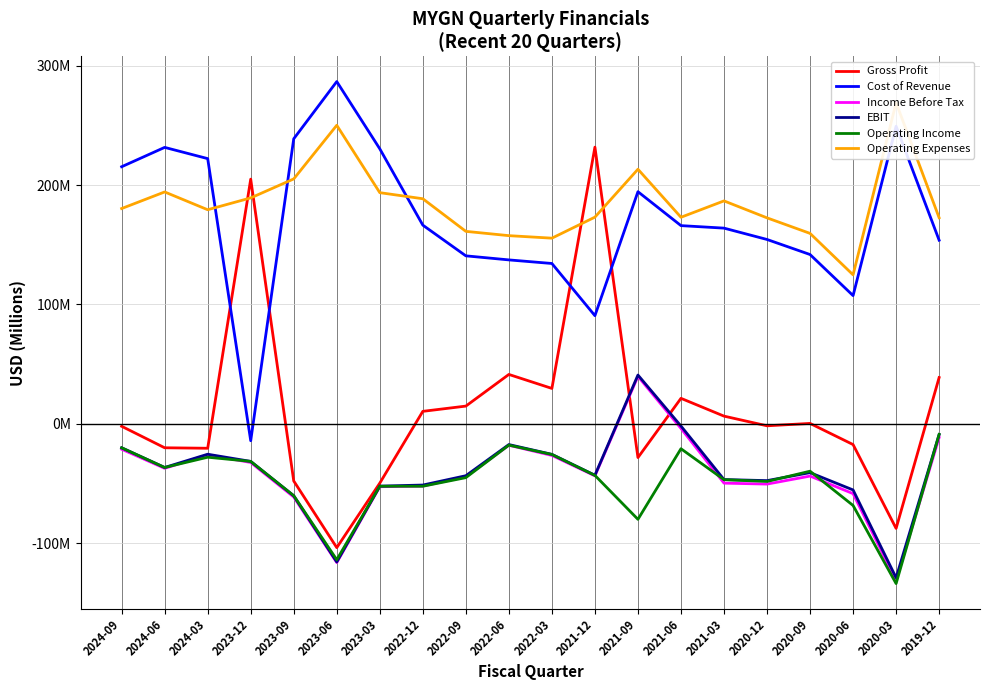

What is the label of the 13th point from the left?

2021-09